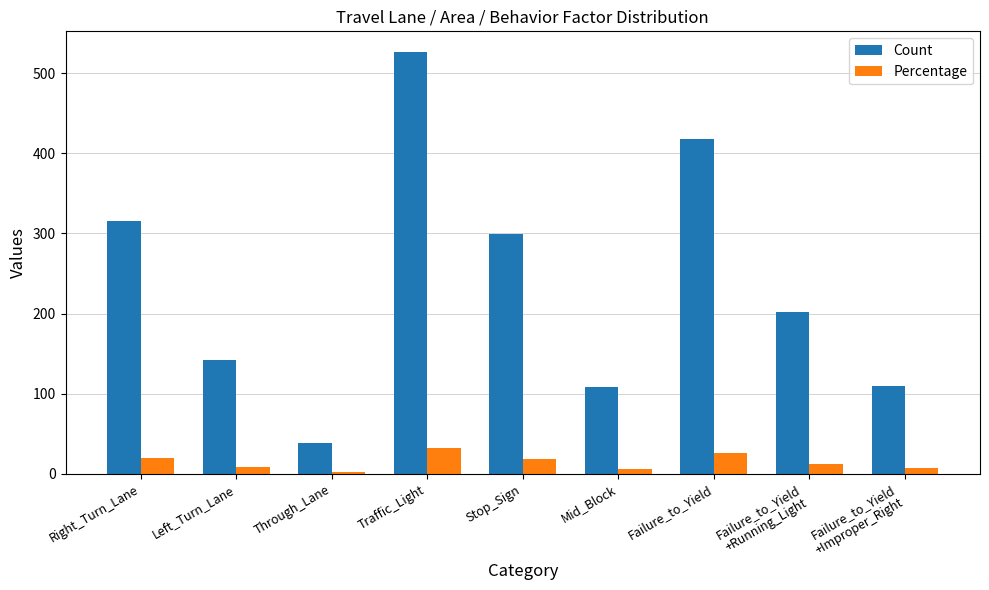

True or false: Count has a value of 299.0 at Stop_Sign.

True